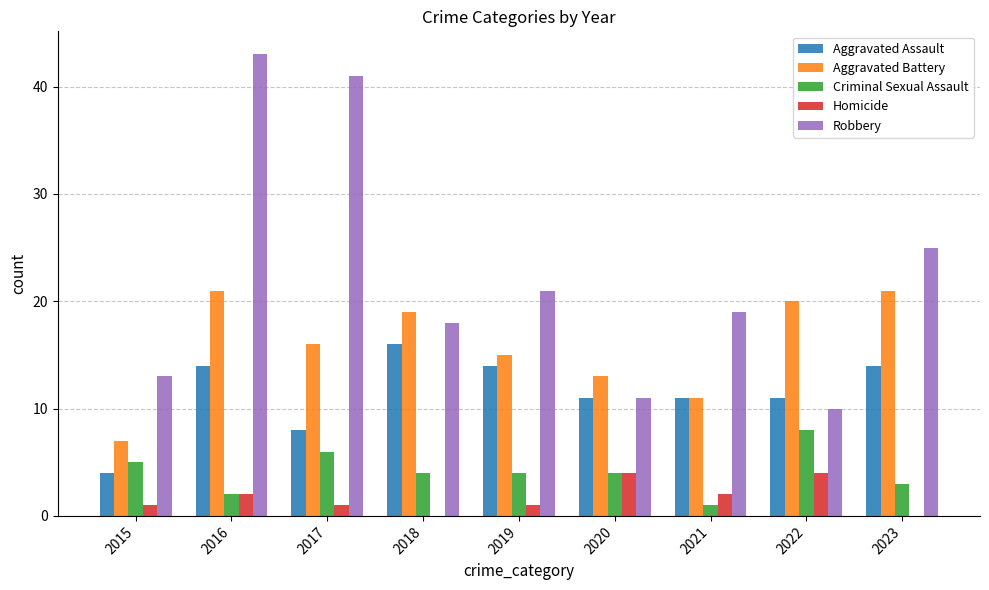

Reading left to right, list all the values displayed in this chart.

Aggravated Assault: 4	14	8	16	14	11	11	11	14
Aggravated Battery: 7	21	16	19	15	13	11	20	21
Criminal Sexual Assault: 5	2	6	4	4	4	1	8	3
Homicide: 1	2	1	0	1	4	2	4	0
Robbery: 13	43	41	18	21	11	19	10	25